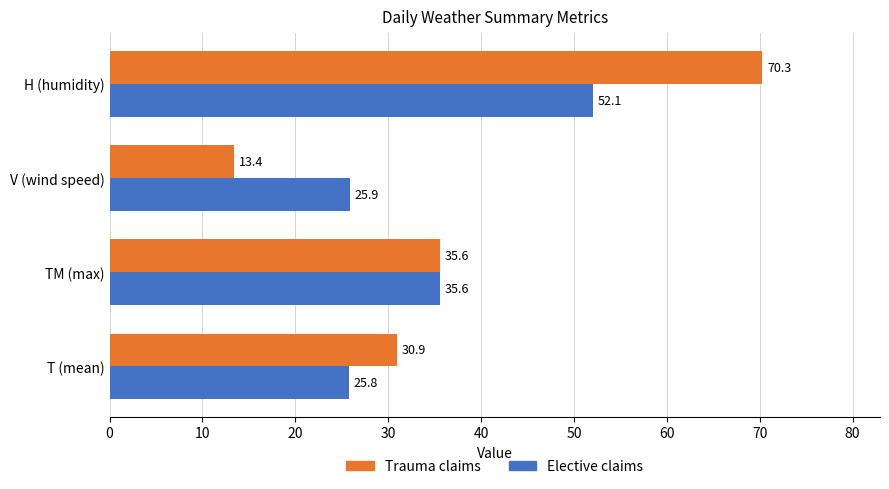

What is the difference between the second highest and second lowest values in the Elective claims series?

9.7